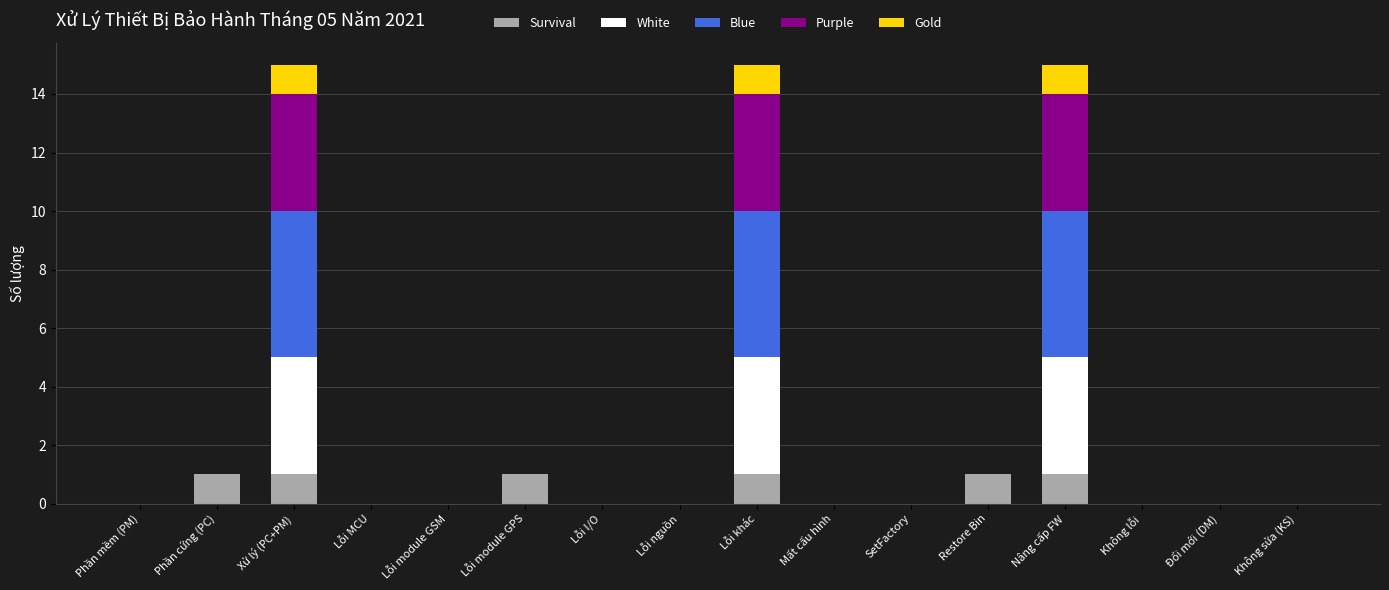

True or false: Survival has a value of 0 at Lỗi module GSM.

True